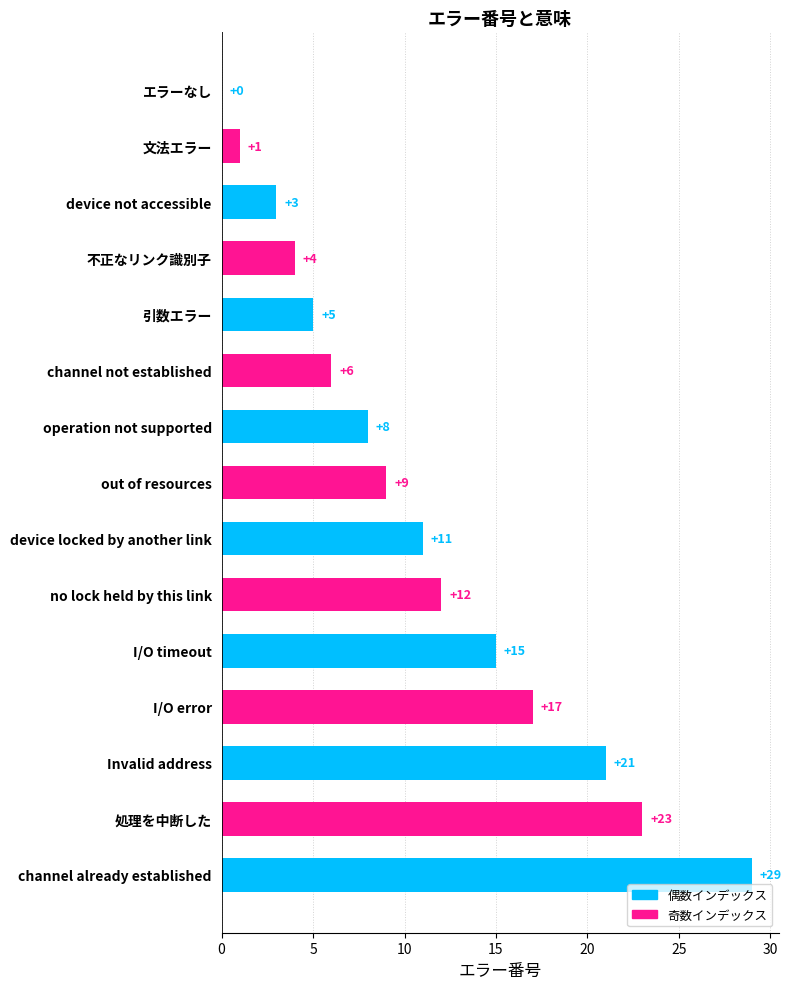

Are the bars horizontal?

Yes